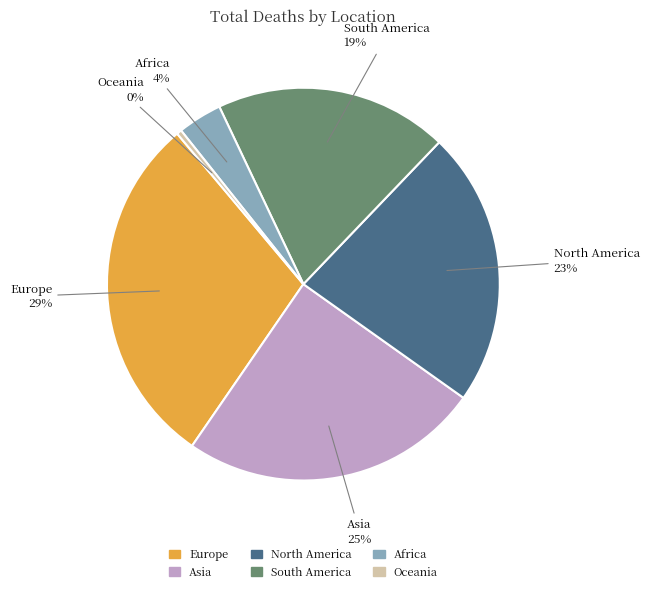

Does any single category account for the majority?

No